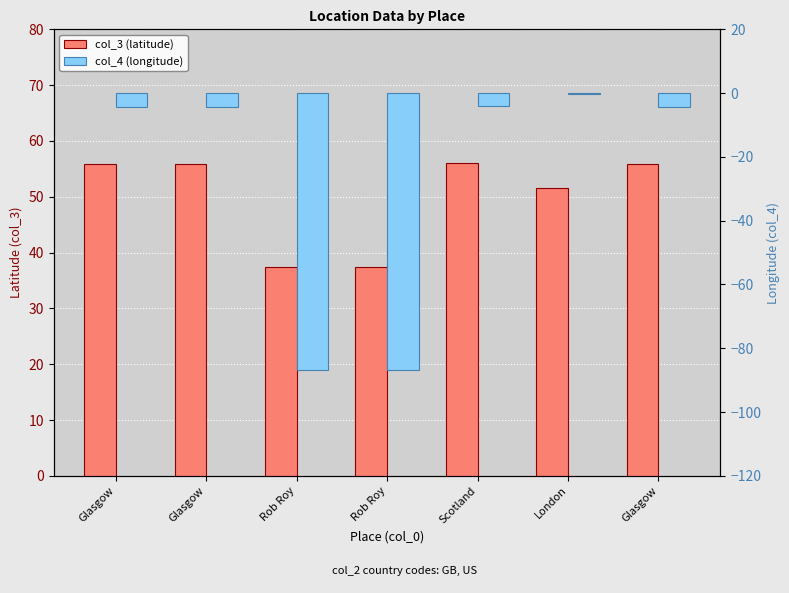

What is the label of the 5th bar from the right?

Rob Roy